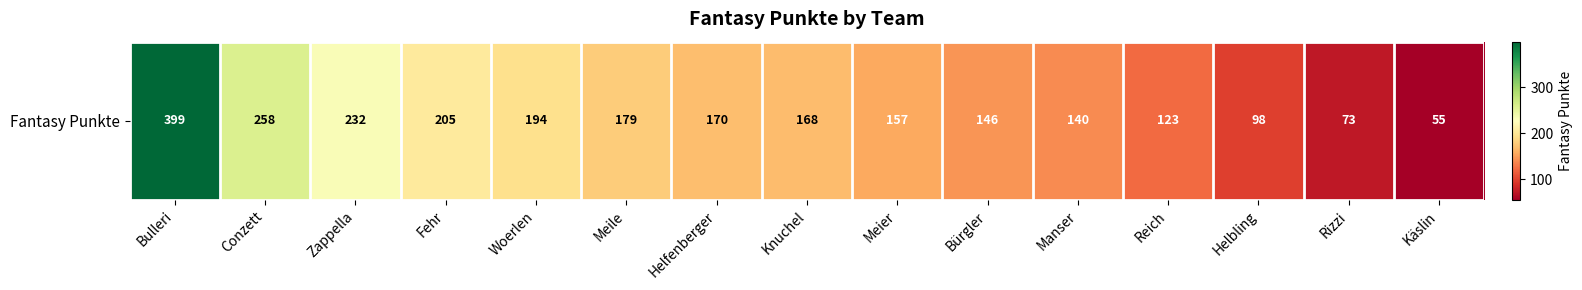

Reading right to left, list all the values displayed in this chart.

55	73	98	123	140	146	157	168	170	179	194	205	232	258	399